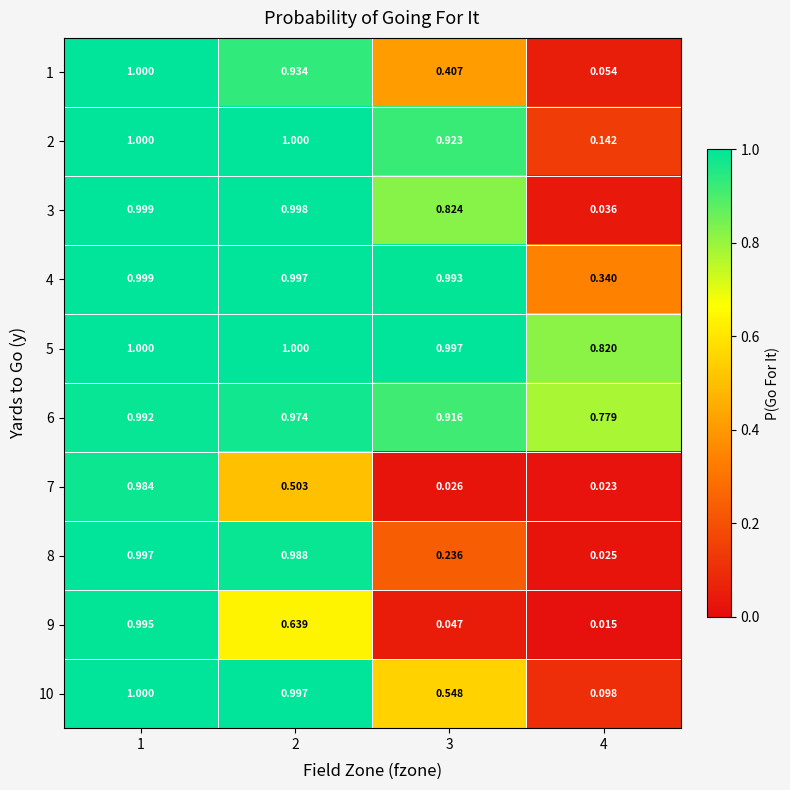

Count the number of categories in the chart.

4